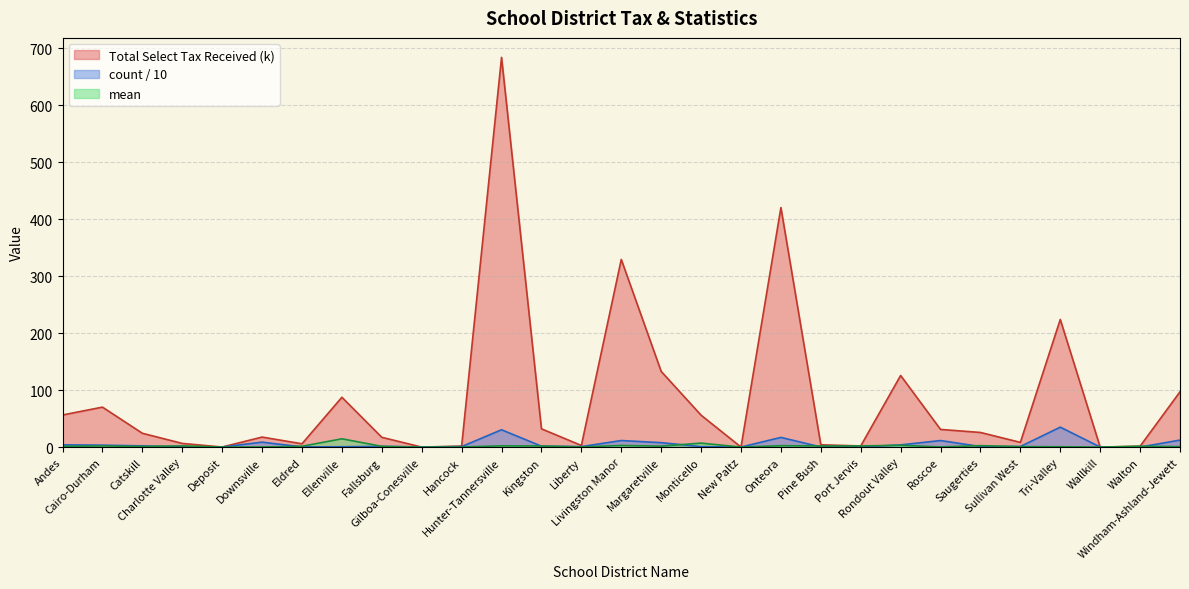

At which category does mean reach its first local peak?

Cairo-Durham